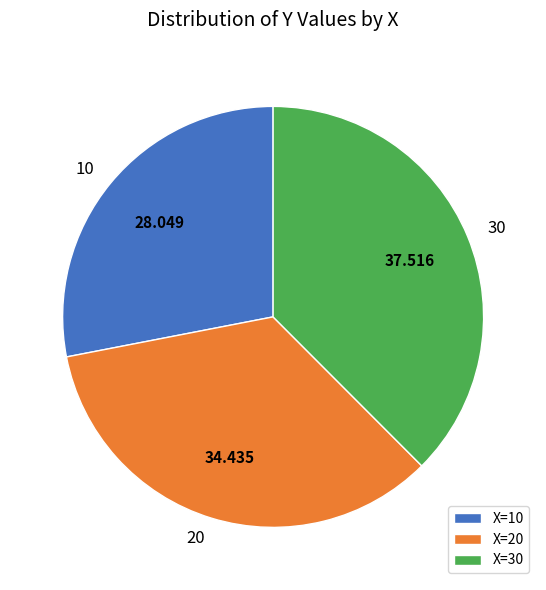

Is there a majority slice in this chart?

No